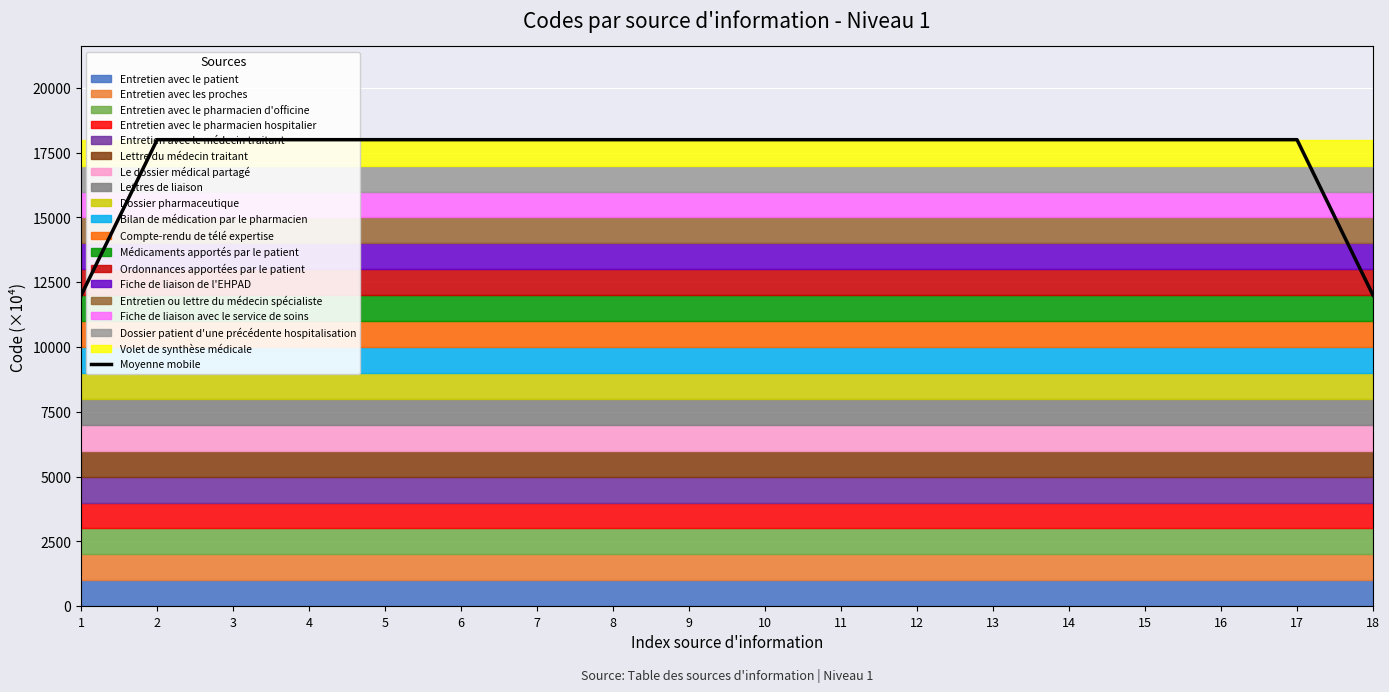

Reading left to right, transcribe all the data shown in this chart.

1=12000.0	2=18000.0	3=18000.0	4=18000.0	5=18000.0	6=18000.0	7=18000.0	8=18000.0	9=18000.0	10=18000.0	11=18000.0	12=18000.0	13=18000.0	14=18000.0	15=18000.0	16=18000.0	17=18000.0	18=12000.0